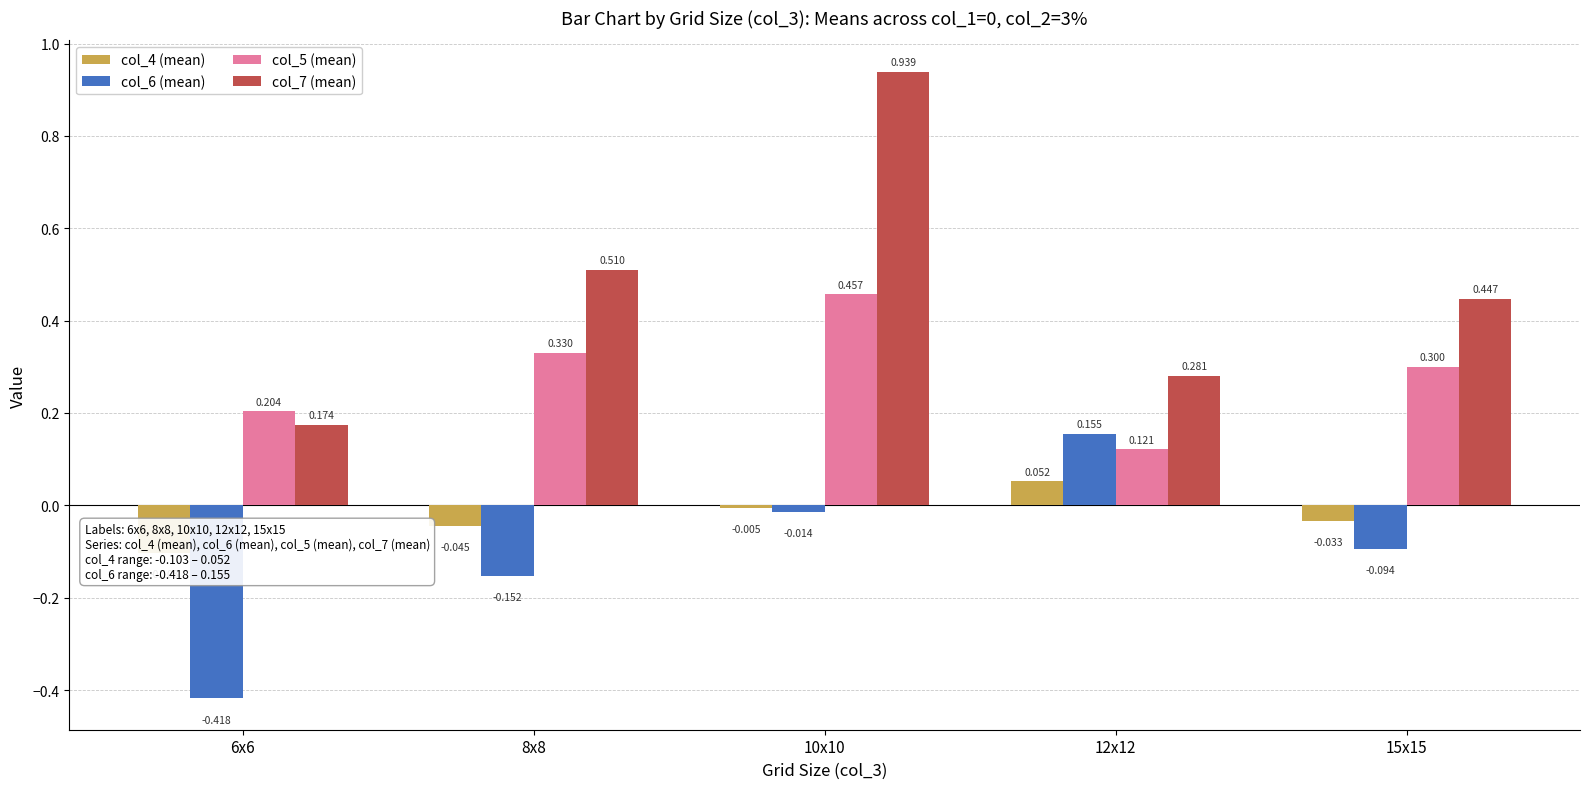

What position from the left is 12x12?

4